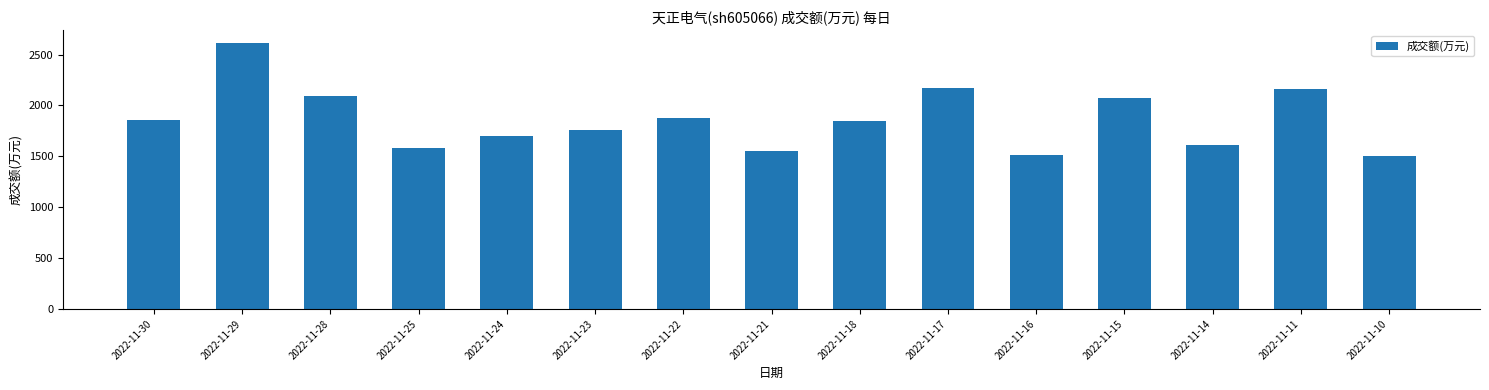

What is the difference between the values at 2022-11-11 and 2022-11-10?

657